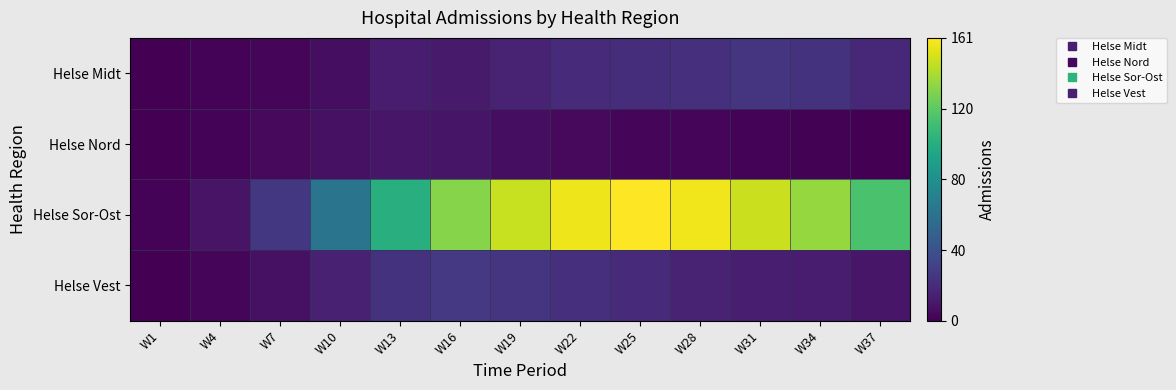

What is the total value across all series at W16?

179.3